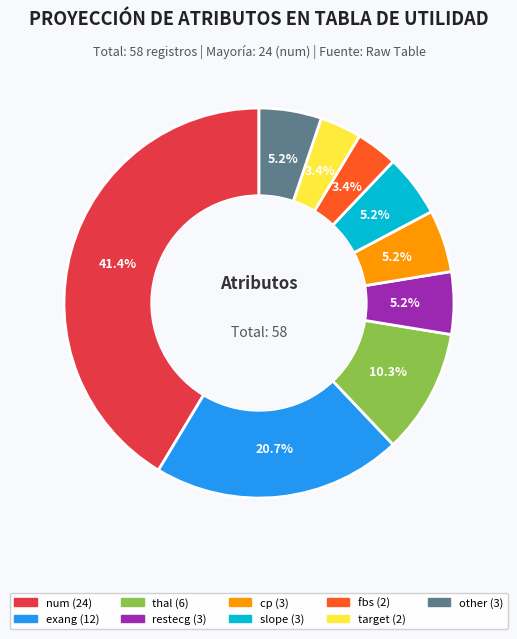

Is there any slice that represents more than half of the pie?

No